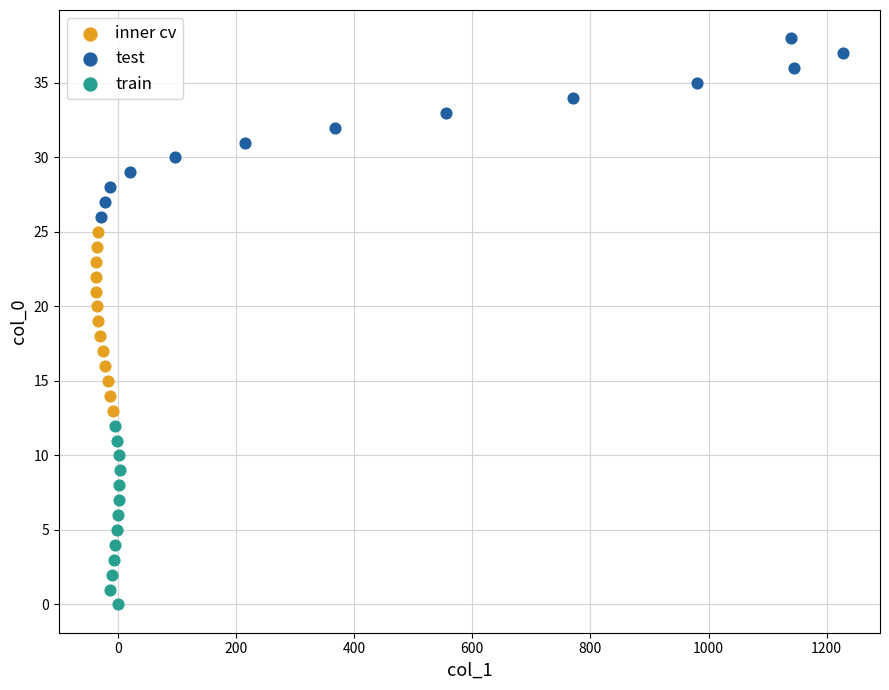

Which series reaches the minimum Y coordinate?

train